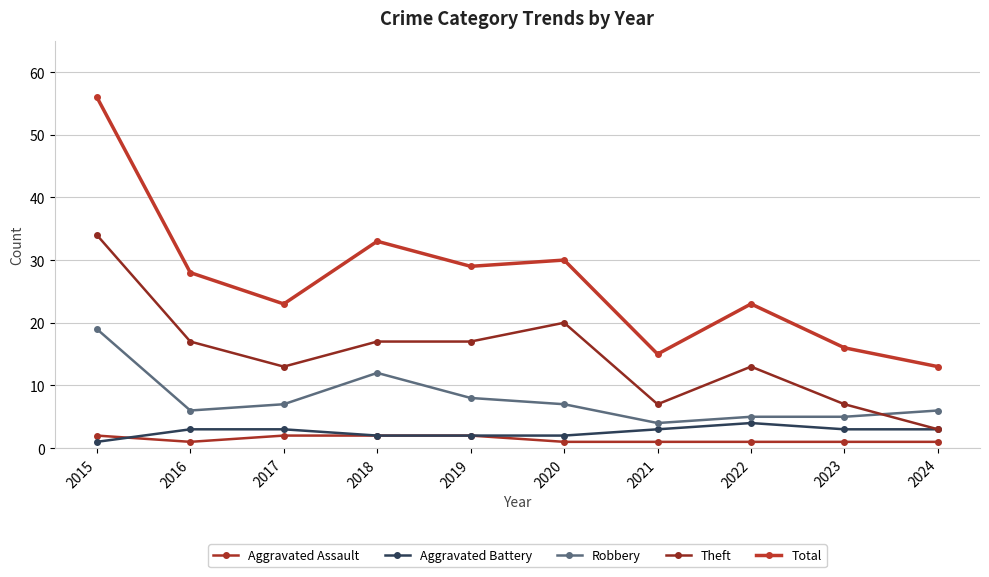

The Aggravated Assault series shows 1 at 2015. True or false?

False